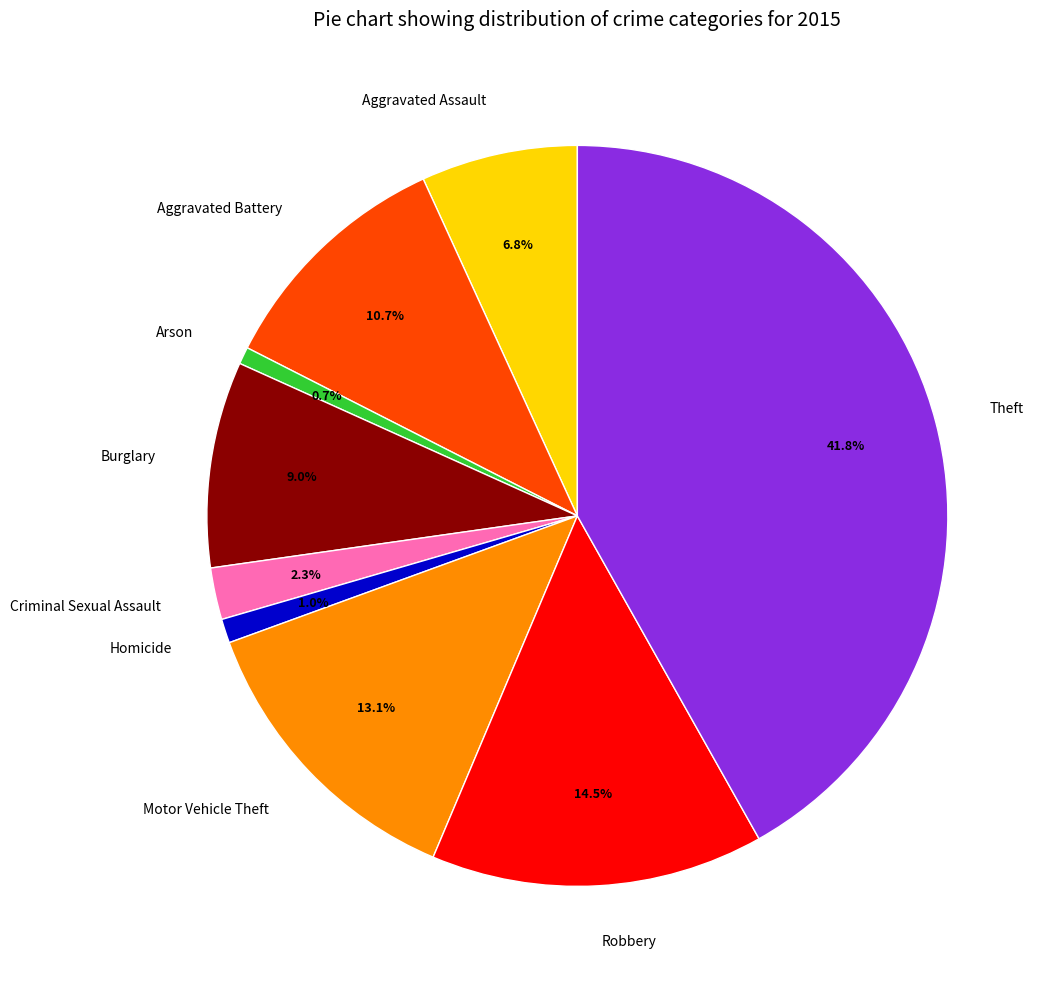

What percentage do Aggravated Battery and Burglary together represent?

19.7%